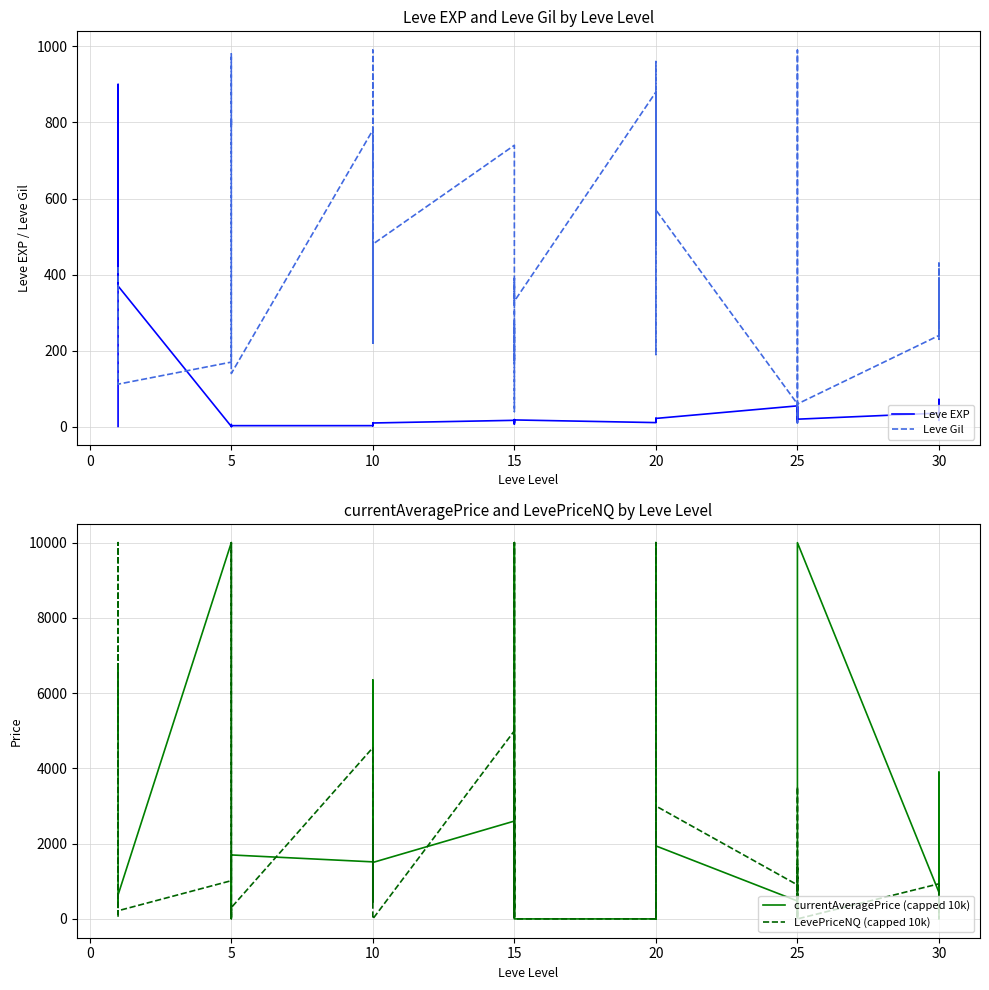

What is the label of the 15th point from the left?

10